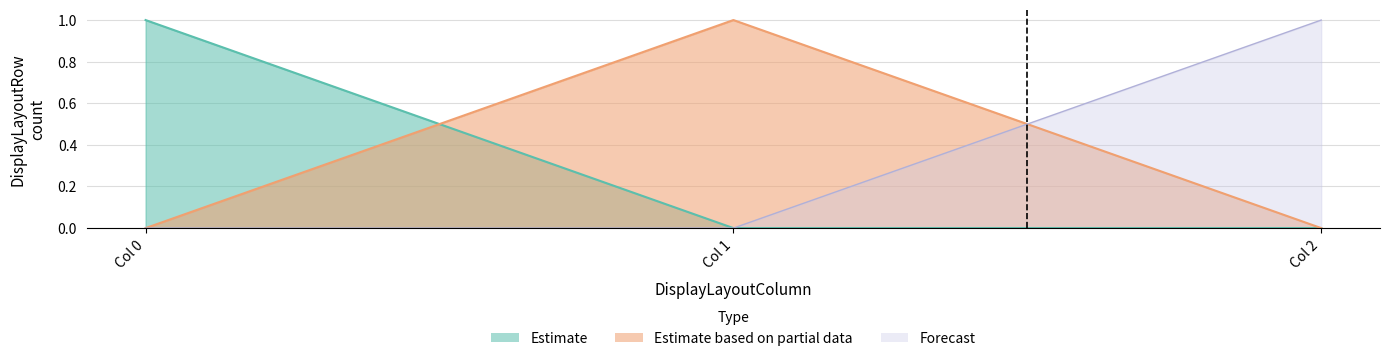

How many data points does each series have?

3